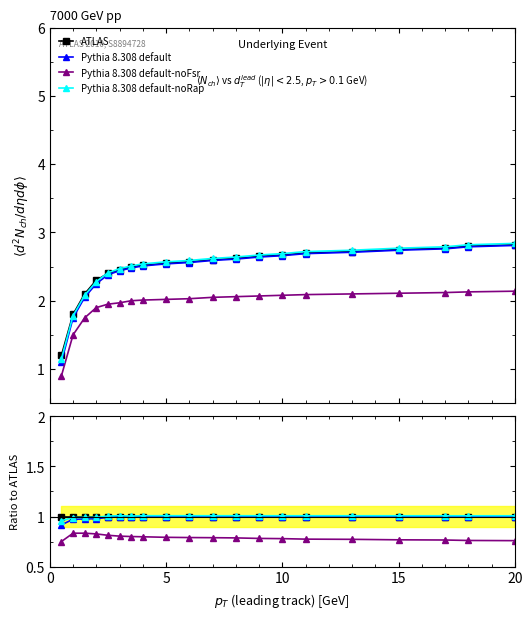

What is the difference between the highest and lowest values at 20?

0.2